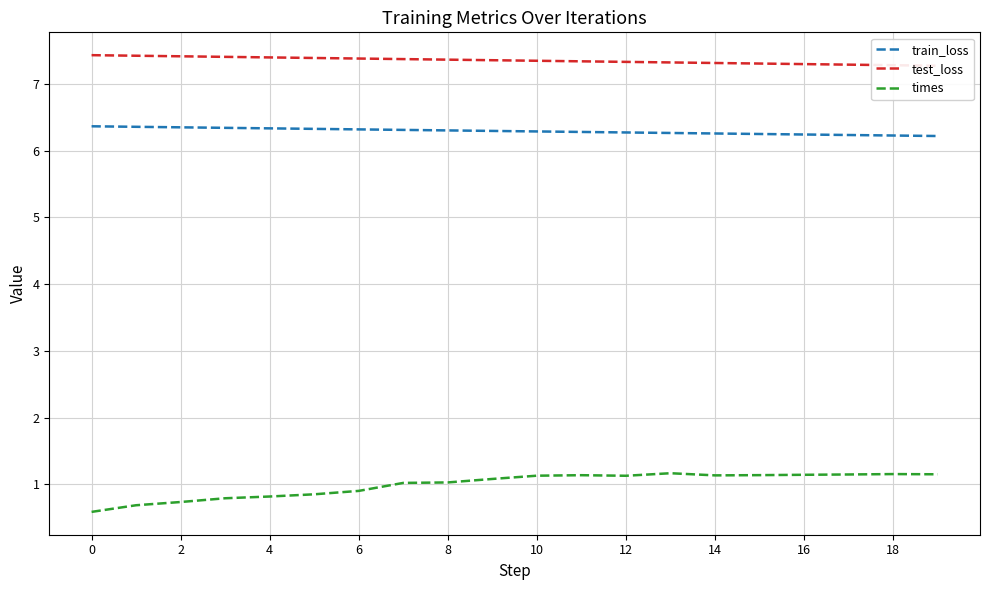

What is the value of the test_loss point at the 11th from the left?

7.4